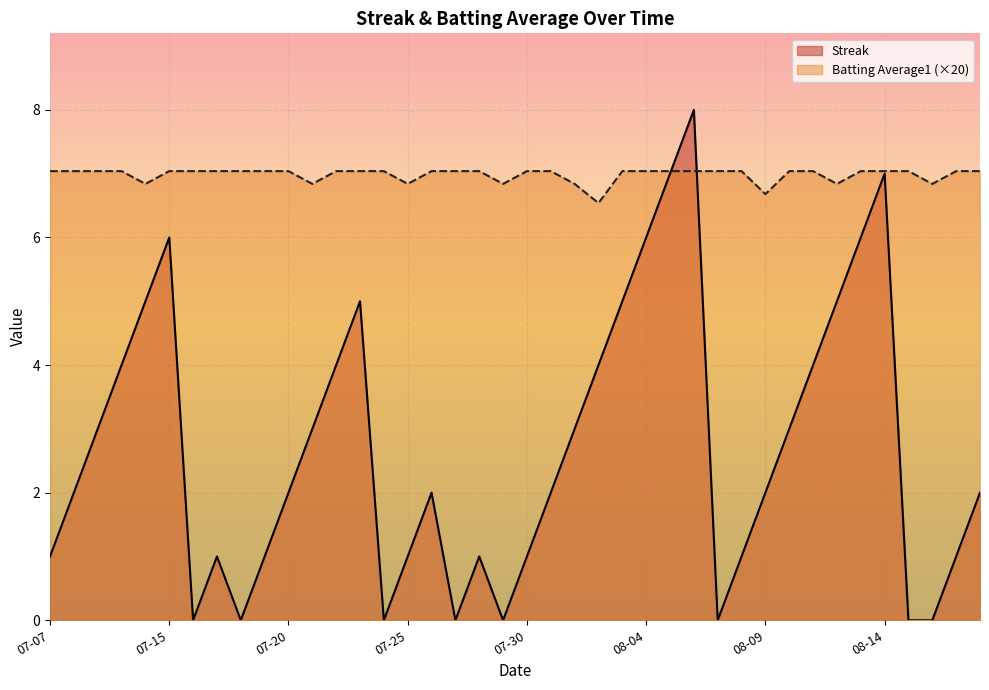

What is the label of the 34th point from the left?

2010-08-12